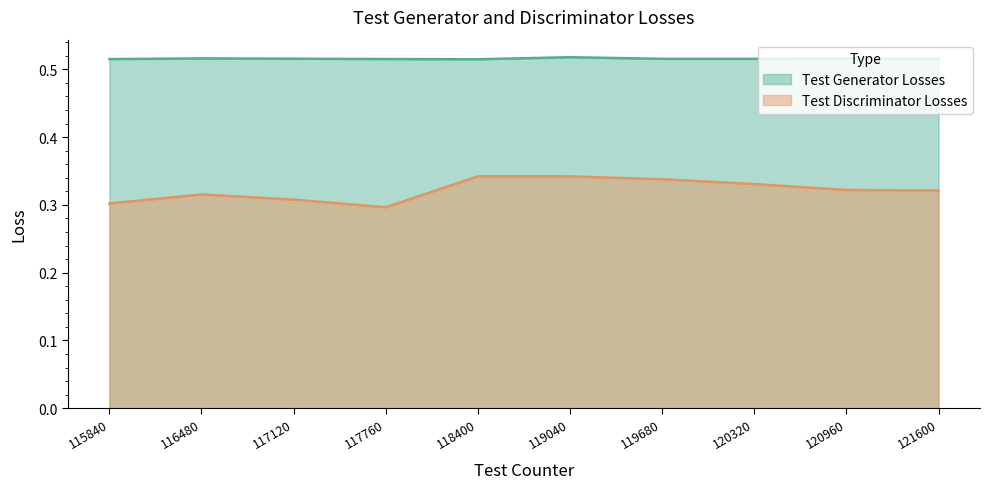

Read the Test Generator Losses value at 117760.

0.5